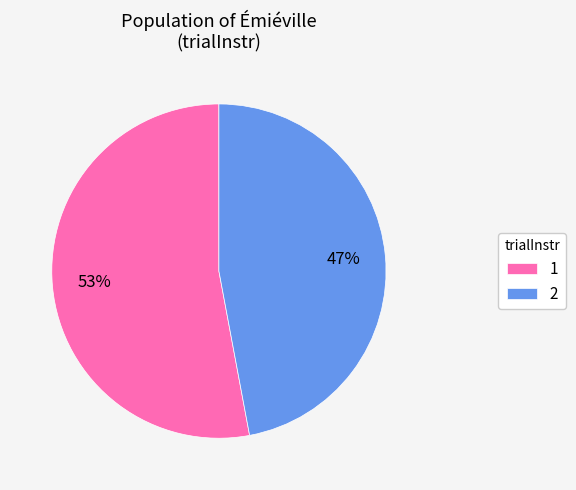

Does any single category account for the majority?

Yes